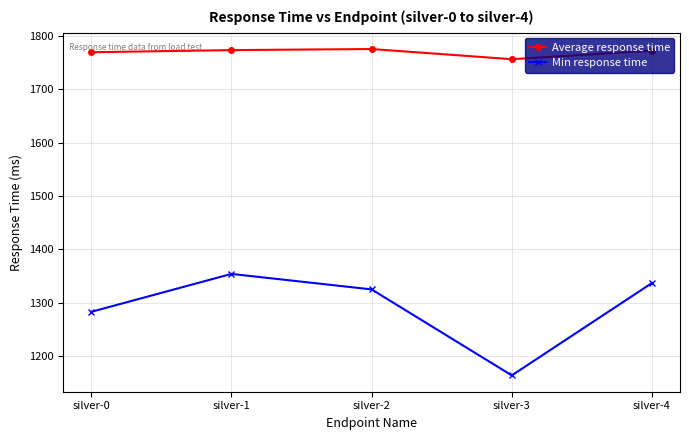

How many interior local peaks does the Min response time series have?

1